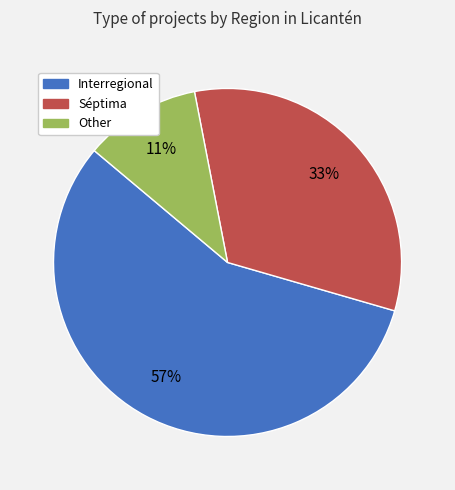

To the nearest percent, what is the difference between the Other and Interregional slice percentages?

46%